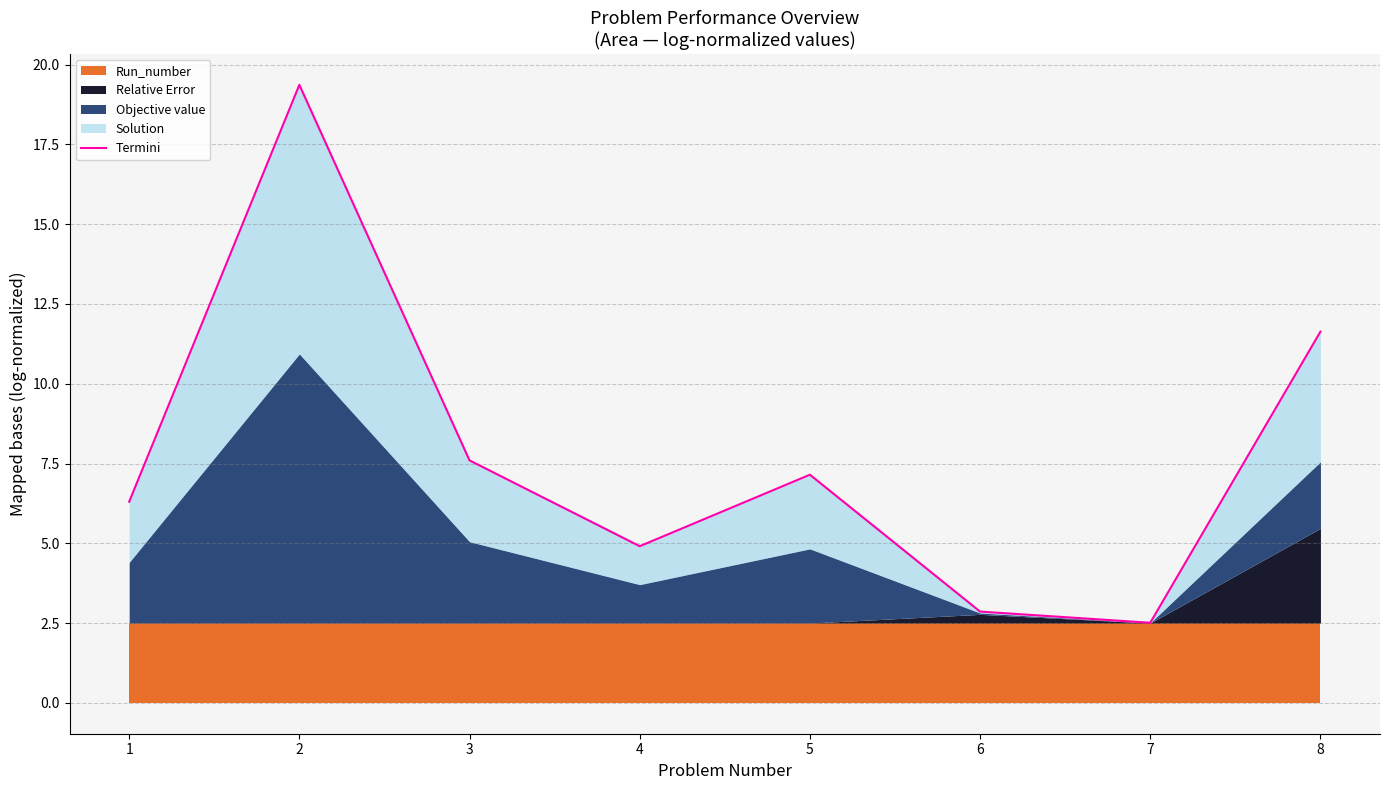

What is the sum of all values?

62.3